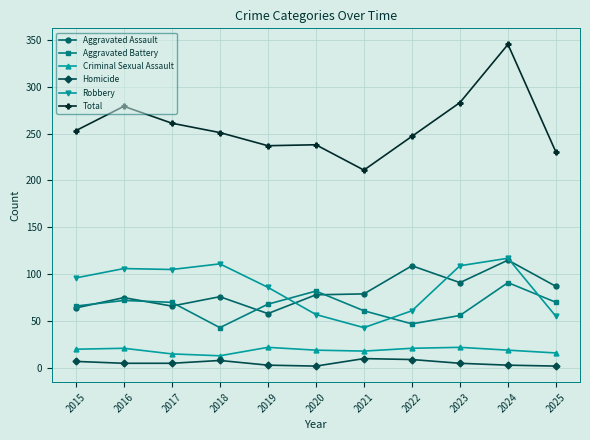

The Robbery series shows 86 at 2019. True or false?

True